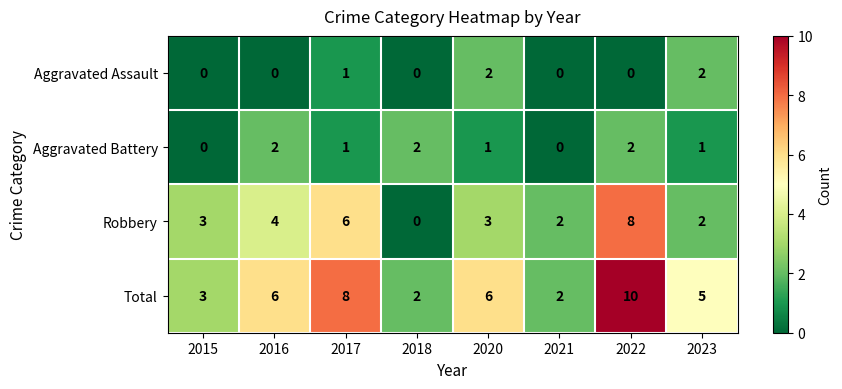

What is the total value across all series at 2018?

4